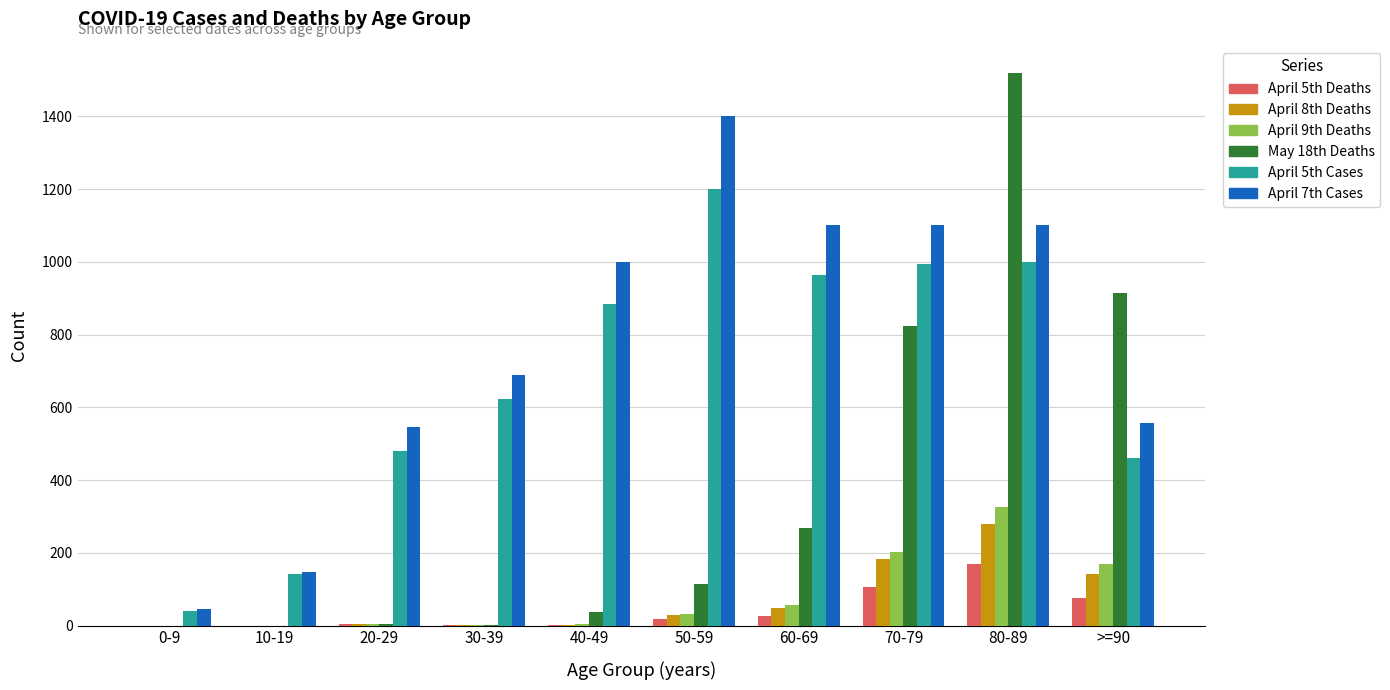

What are all the series names shown in the legend?

April 5th Deaths, April 8th Deaths, April 9th Deaths, May 18th Deaths, April 5th Cases, April 7th Cases